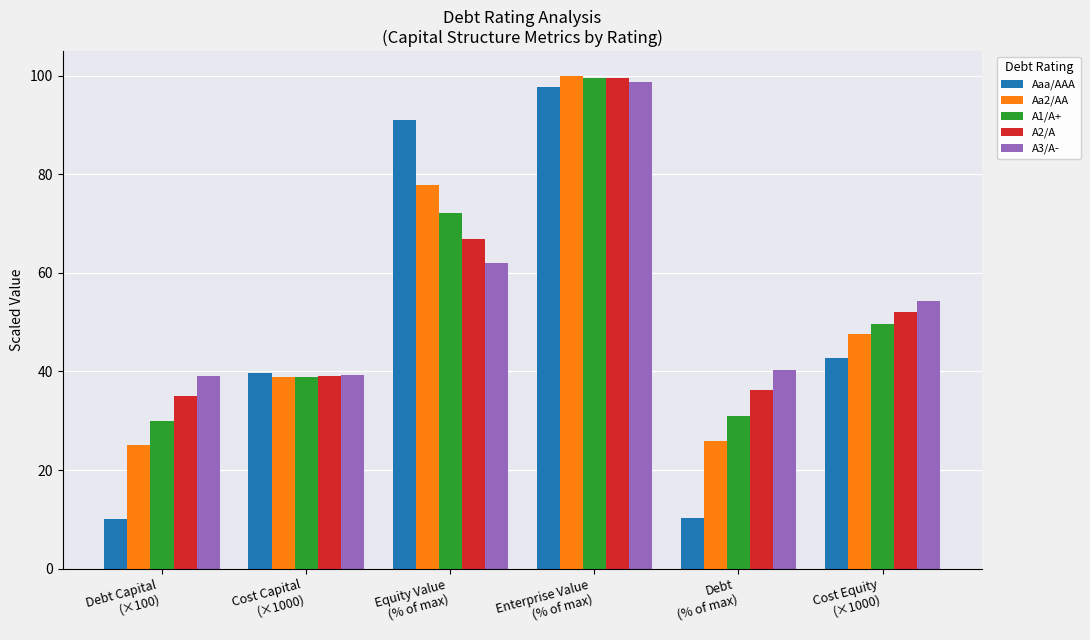

Which category has the highest value in the A1/A+ series?

Enterprise Value
(% of max)